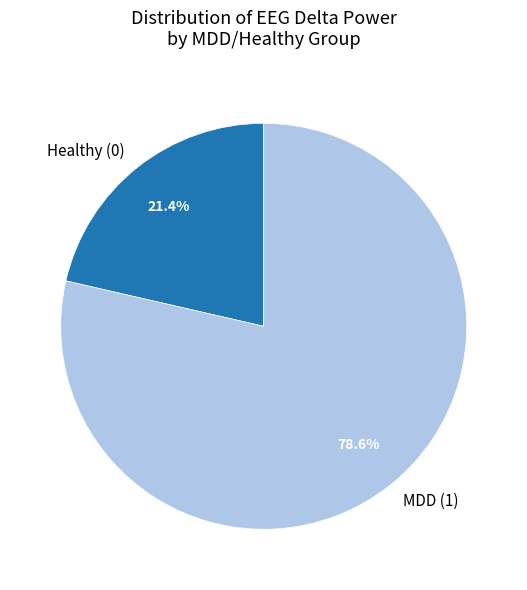

To the nearest percent, what is the difference between the largest and smallest slice percentages?

57%